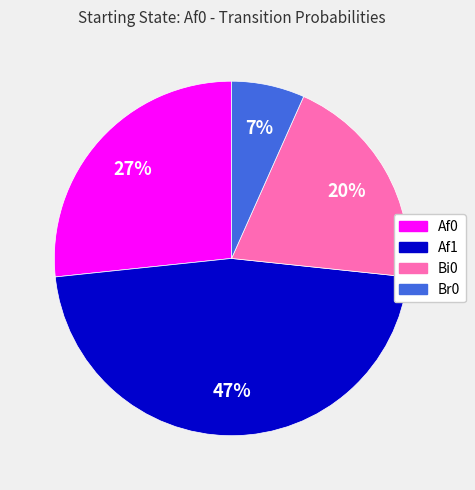

To the nearest percent, what percentage of the pie is Bi0?

20%